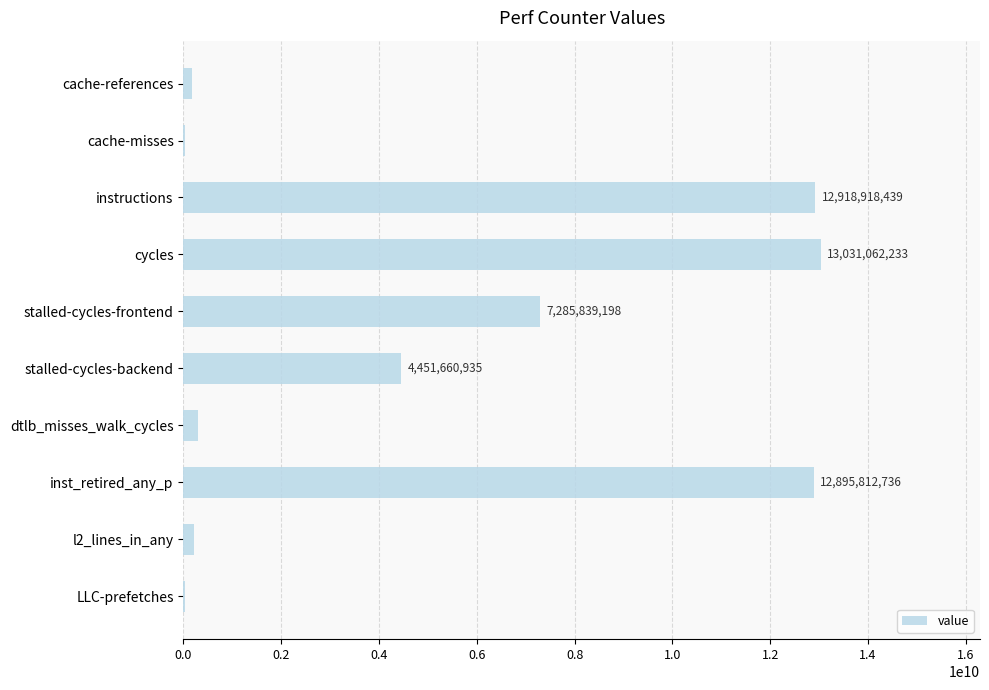

Where is the data nearest to the value 6528166765?

stalled-cycles-frontend